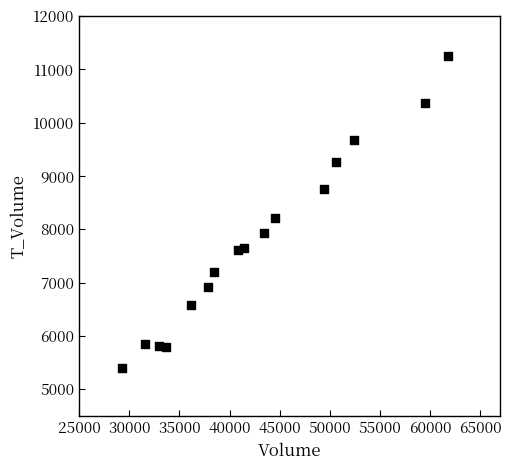

What is the range of Y values (max minus min)?

5847